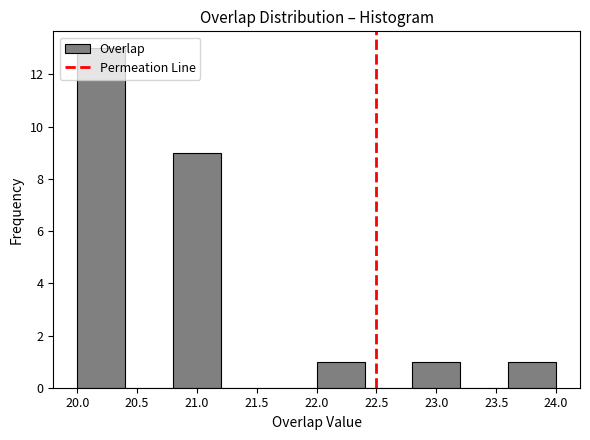

Reading left to right, list every bar in this chart as the range it spans on the x-axis followed by its height. The values are not printed on the chart, so give them approximately, as read against the axis.

20.0 to 20.4: 13
20.4 to 20.8: 0
20.8 to 21.2: 9
21.2 to 21.6: 0
21.6 to 22.0: 0
22.0 to 22.4: 1
22.4 to 22.8: 0
22.8 to 23.2: 1
23.2 to 23.6: 0
23.6 to 24.0: 1